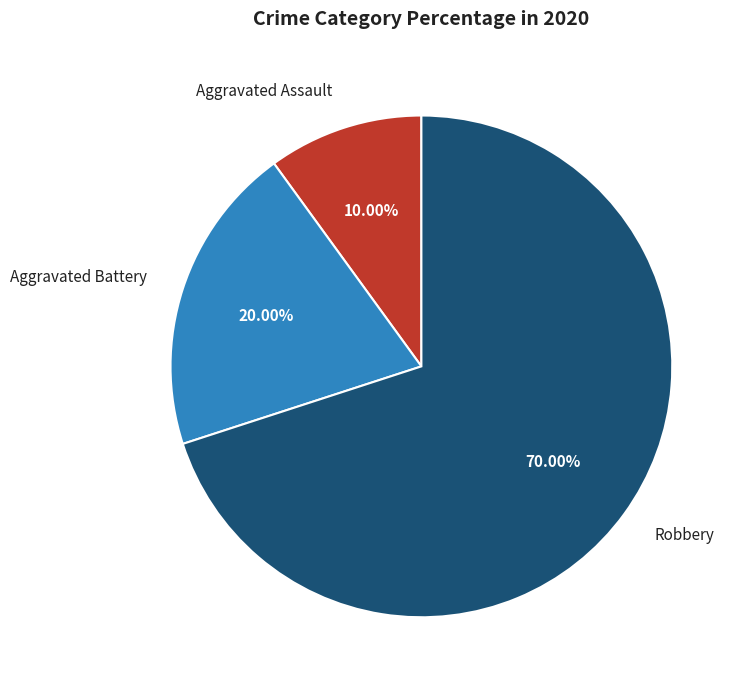

Is there a majority slice in this chart?

Yes